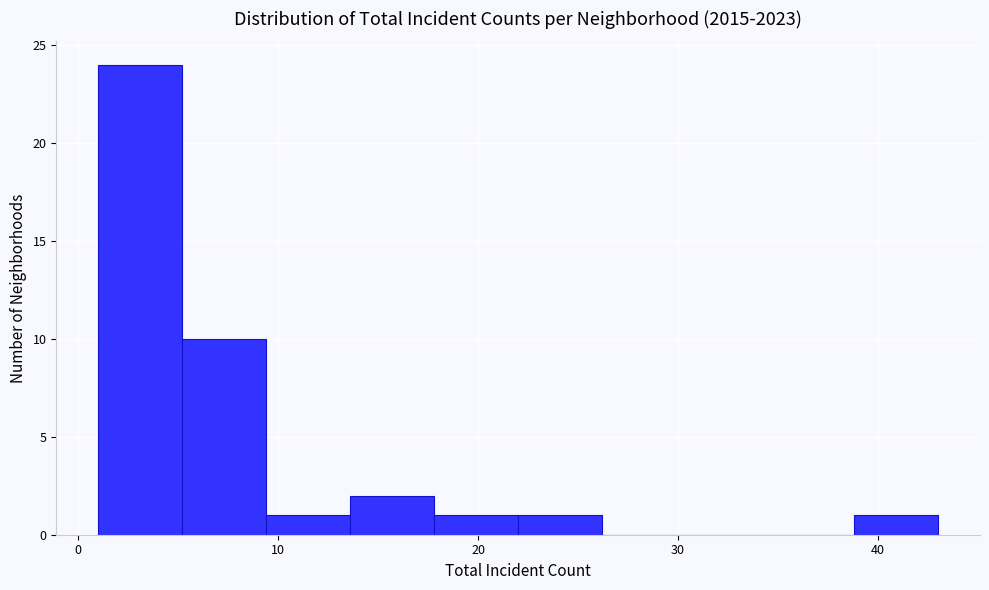

Reading left to right, transcribe this chart: for each bar, give the range it covers on the x-axis and its height. Neither the bar edges nor the heights are printed on the chart, so give them approximately, as read against the axes.

1.0 to 5.2: 24
5.2 to 9.4: 10
9.4 to 13.6: 1
13.6 to 17.8: 2
17.8 to 22.0: 1
22.0 to 26.2: 1
26.2 to 30.4: 0
30.4 to 34.6: 0
34.6 to 38.8: 0
38.8 to 43.0: 1